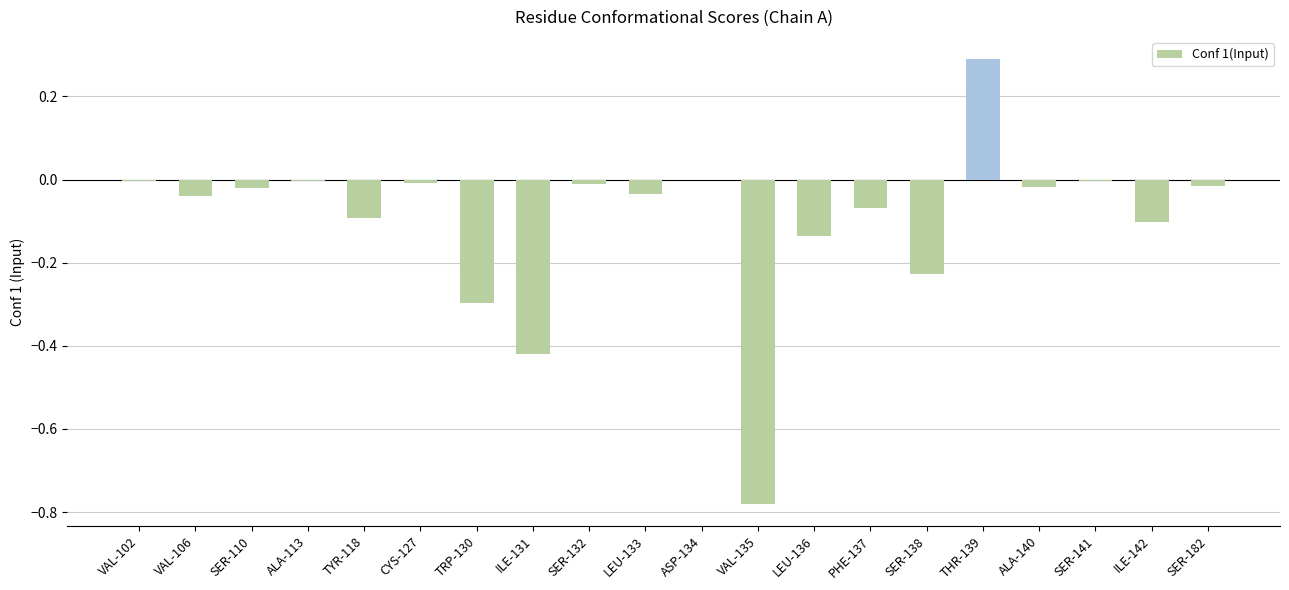

Are the bars horizontal?

No